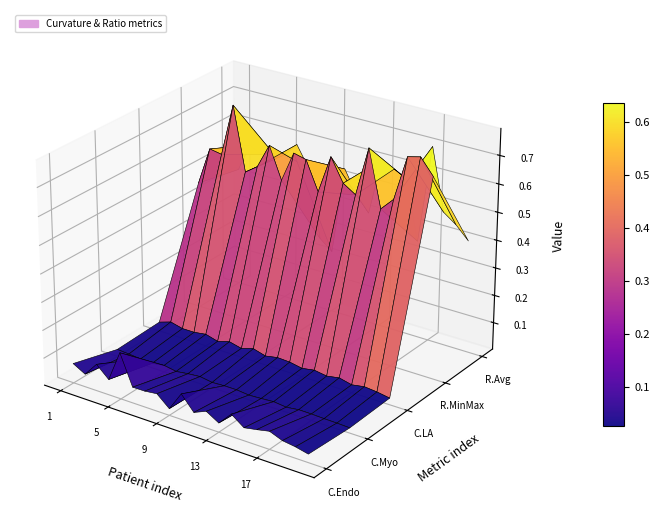

Reading left to right, list all the values displayed in this chart.

Curvature Endo Max: 0.1	0.0	0.1	0.1	0.2	0.1	0.1	0.1	0.0	0.1	0.0	0.1	0.0	0.1	0.0	0.1	0.1	0.0	0.0	0.0
Curvature Myo Max: 0.0	0.0	0.0	0.0	0.0	0.0	0.0	0.0	0.0	0.0	0.0	0.0	0.0	0.0	0.0	0.0	0.0	0.0	0.0	0.0
Curvature LA Max: 0.0	0.0	0.0	0.0	0.0	0.0	0.0	0.0	0.0	0.0	0.0	0.0	0.0	0.0	0.0	0.0	0.0	0.0	0.0	0.0
Ratio Min/Max Myo Thikness: 0.5	0.6	0.6	0.8	0.6	0.6	0.7	0.6	0.7	0.7	0.6	0.7	0.6	0.6	0.8	0.6	0.6	0.8	0.8	0.7
Ratio Avg/WidthLV Myo Thikness: 0.4	0.5	0.5	0.5	0.5	0.6	0.5	0.3	0.2	0.5	0.5	0.4	0.6	0.6	0.6	0.4	0.7	0.5	0.4	0.4